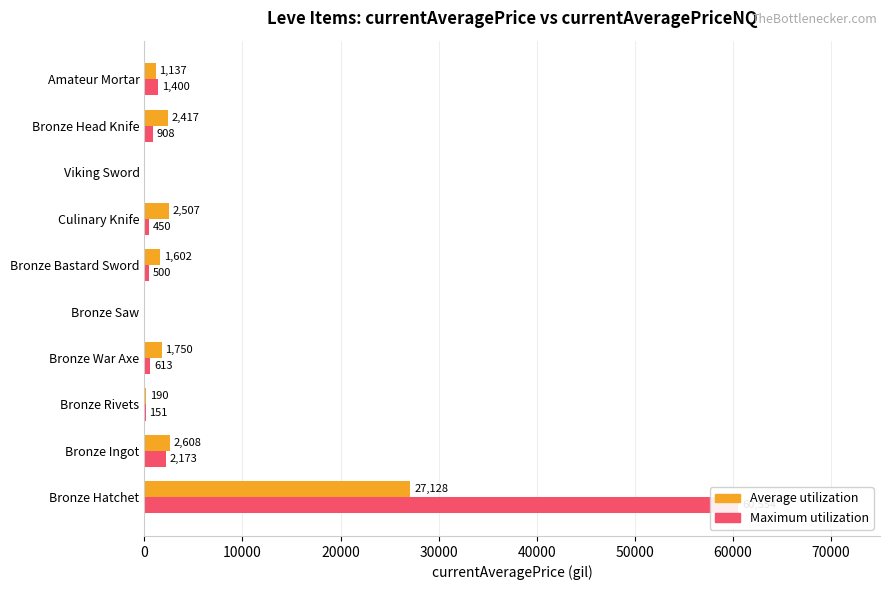

Reading left to right, list all the values displayed in this chart.

Average utilization: 27128	2608	190	1750	0	1602	2507	0	2417	1137
Maximum utilization: 60554	2173	151	613	0	500	450	0	908	1400